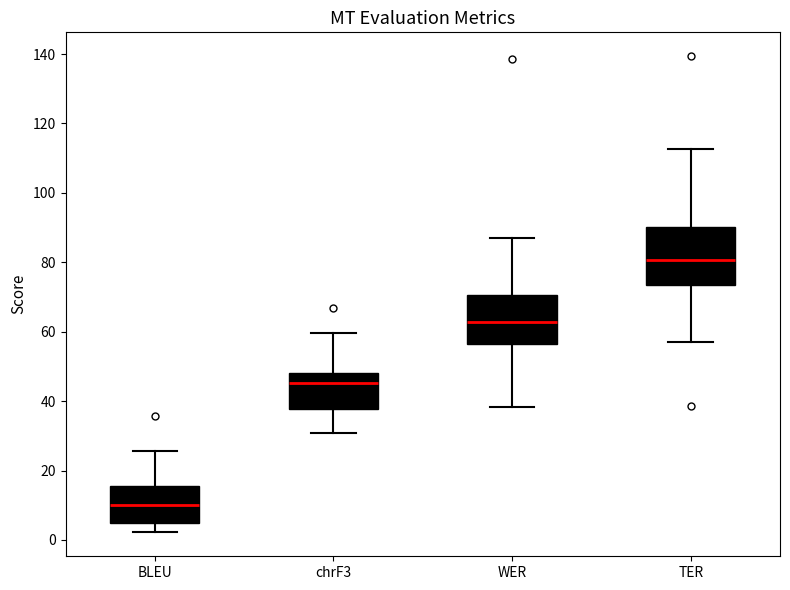

Reading left to right, read every box against the y-axis: the position of its median line, the range the box covers, and the ends of its whiskers. The values are not printed on the chart, so give them approximately, as read against the axis.

BLEU: median 10, box 4 to 16, whiskers 2 to 26
chrF3: median 46, box 38 to 48, whiskers 30 to 60
WER: median 62, box 56 to 70, whiskers 38 to 86
TER: median 80, box 74 to 90, whiskers 58 to 112